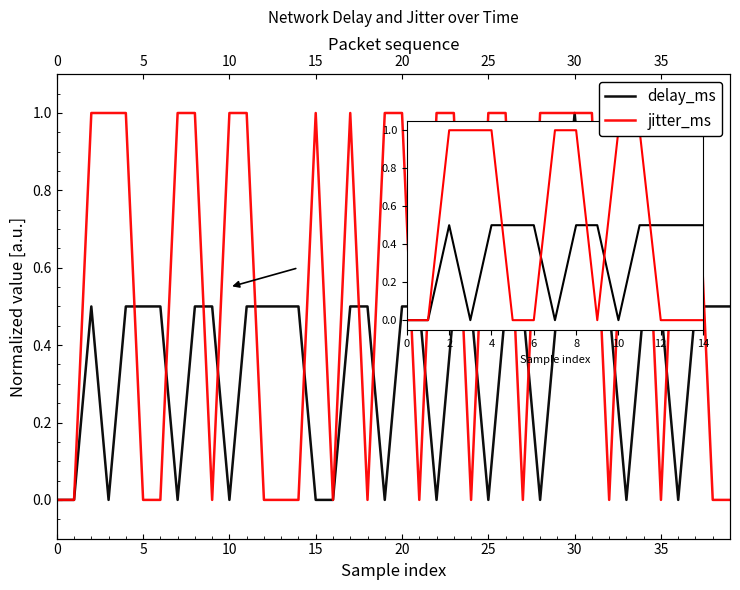

How many values in the delay_ms series exceed 0?

27